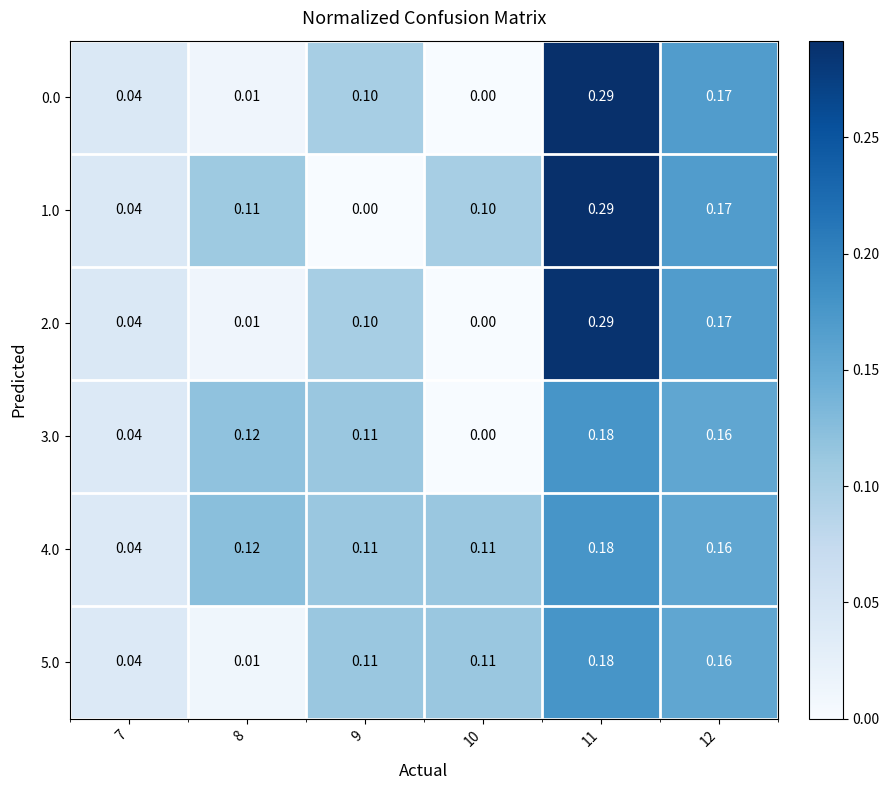

Is the value of 0.0 at 8 greater than the value of 4.0 at 10?

No